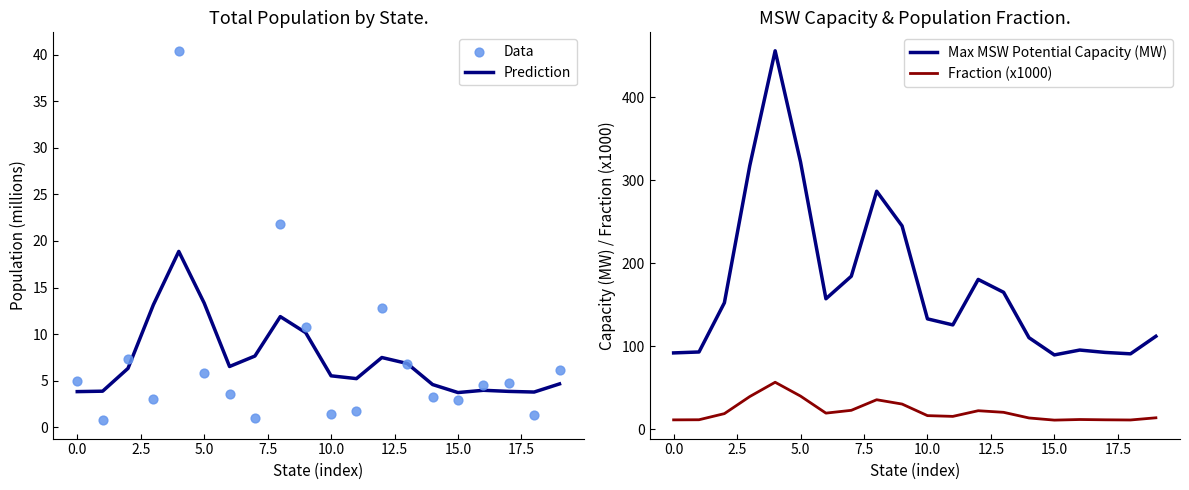

Which series has the largest Y range (max minus min)?

Max MSW Potential Capacity (MW)